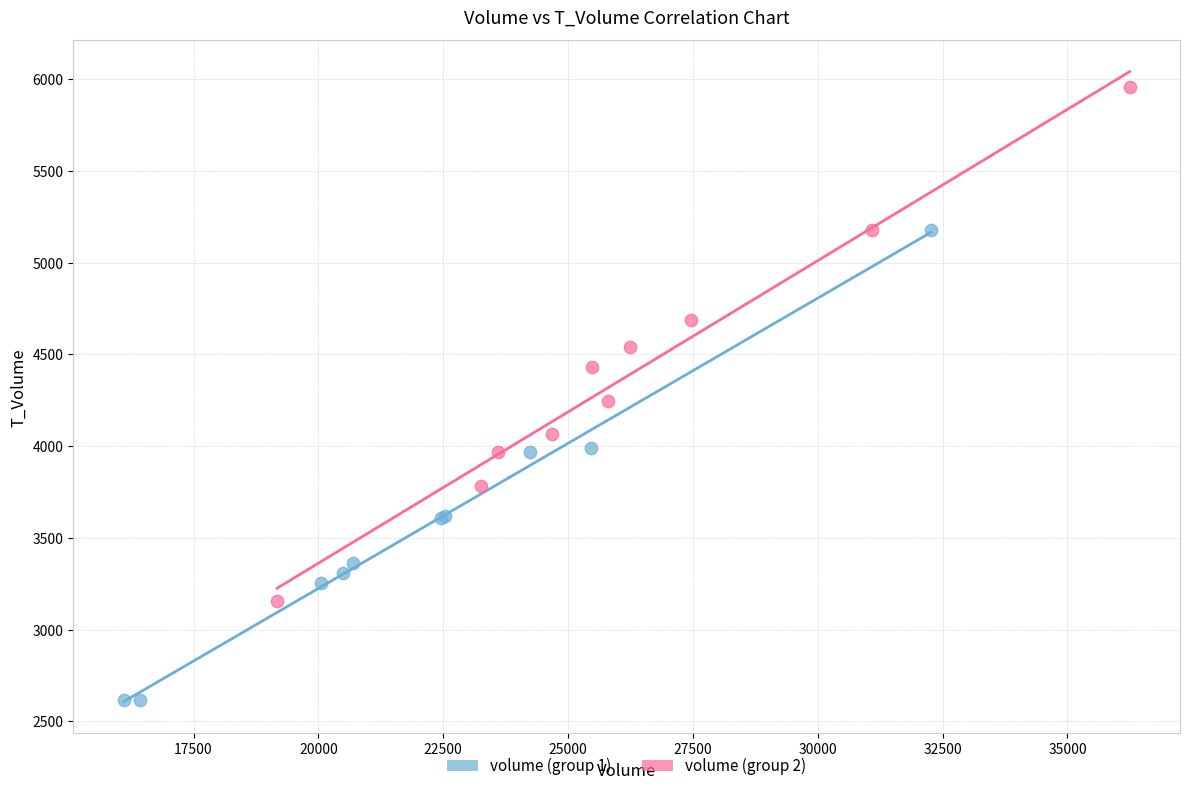

Which series reaches the minimum Y coordinate?

volume (group 1)